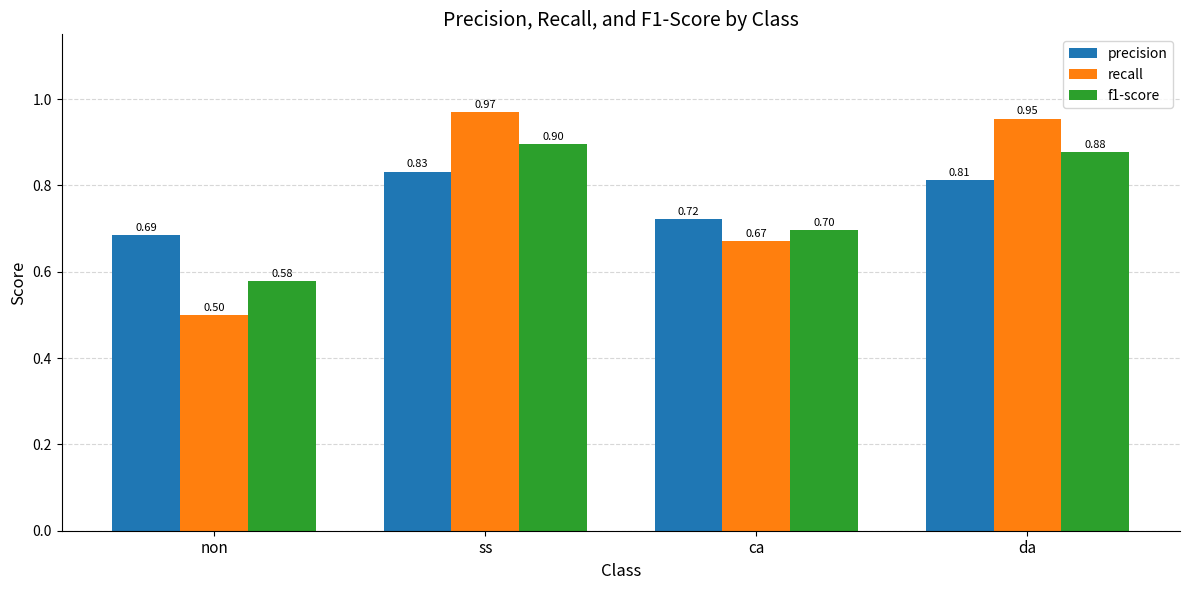

Which series has the largest range (max minus min)?

recall